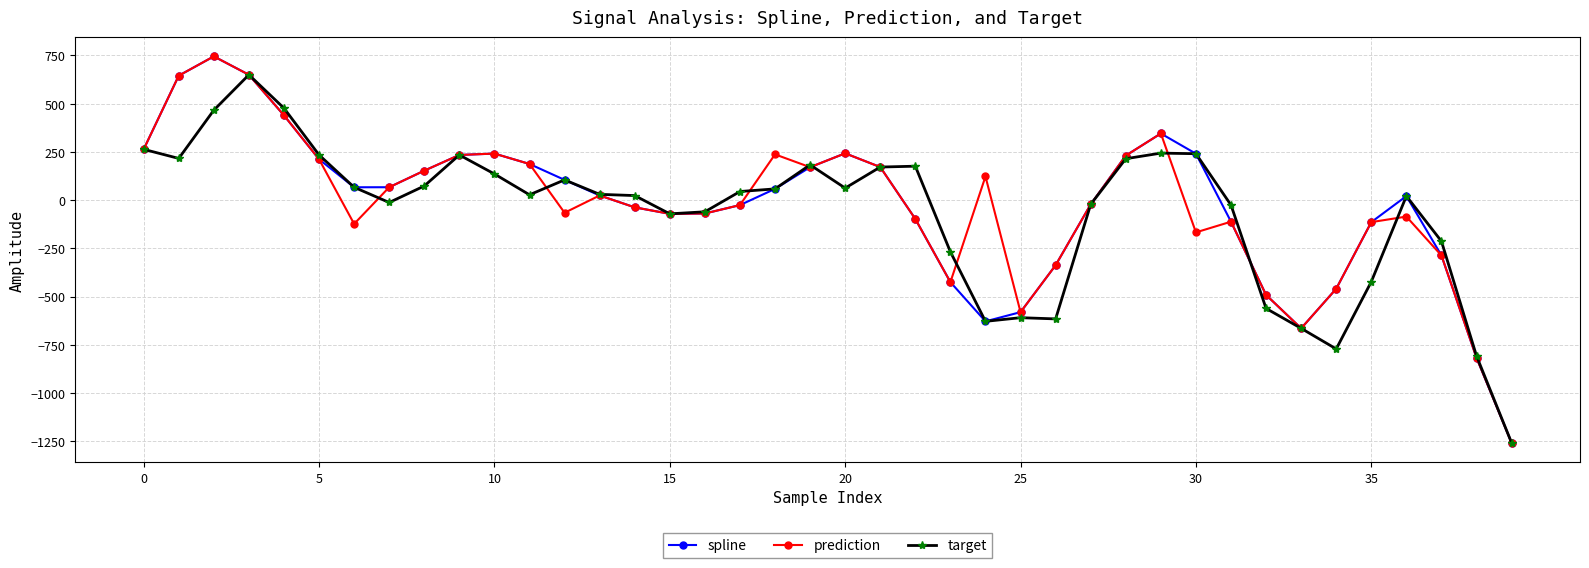

True or false: target has more than 0 points higher than both neighbors.

True